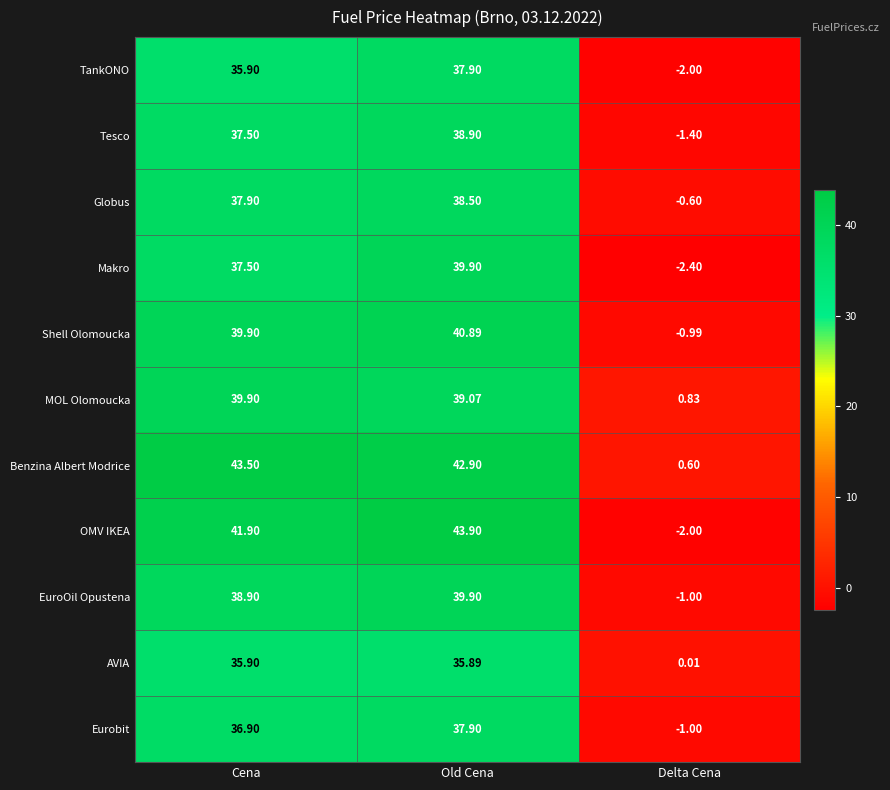

How many distinct data groups are displayed?

11